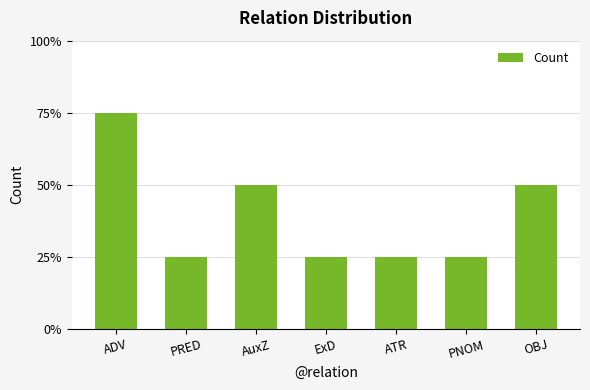

What position from the left is ADV?

1